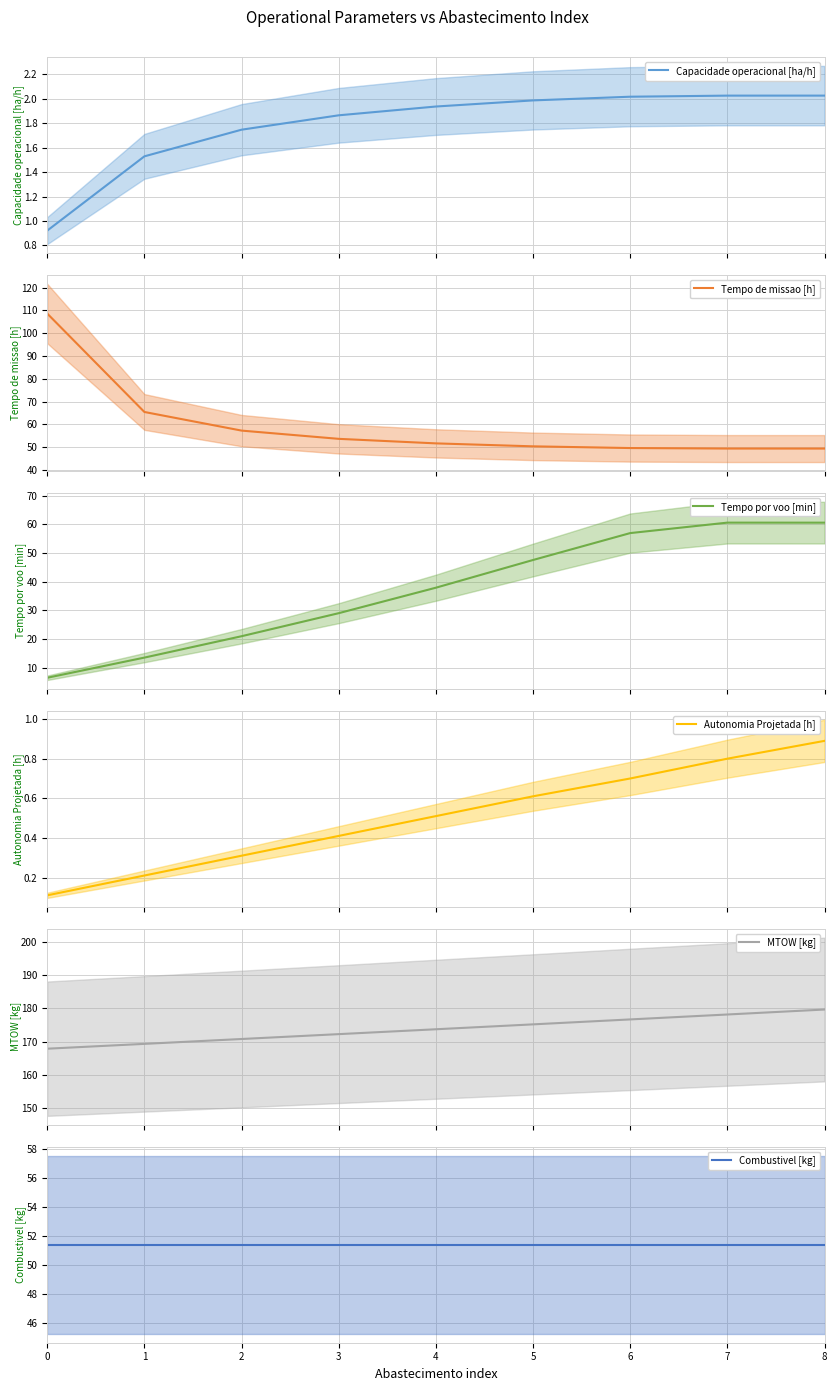

Reading left to right, list all the values displayed in this chart.

Capacidade operacional [ha/h]: 0.9	1.5	1.7	1.9	1.9	2.0	2.0	2.0	2.0
Tempo de missao [h]: 108.6	65.4	57.2	53.6	51.6	50.3	49.6	49.4	49.4
Tempo por voo [min]: 6.5	13.5	21.0	29.0	37.9	47.6	57.0	60.6	60.6
Autonomia Projetada [h]: 0.1	0.2	0.3	0.4	0.5	0.6	0.7	0.8	0.9
MTOW [kg]: 167.9	169.3	170.8	172.2	173.7	175.2	176.7	178.1	179.6
Combustivel [kg]: 51.4	51.4	51.4	51.4	51.4	51.4	51.4	51.4	51.4